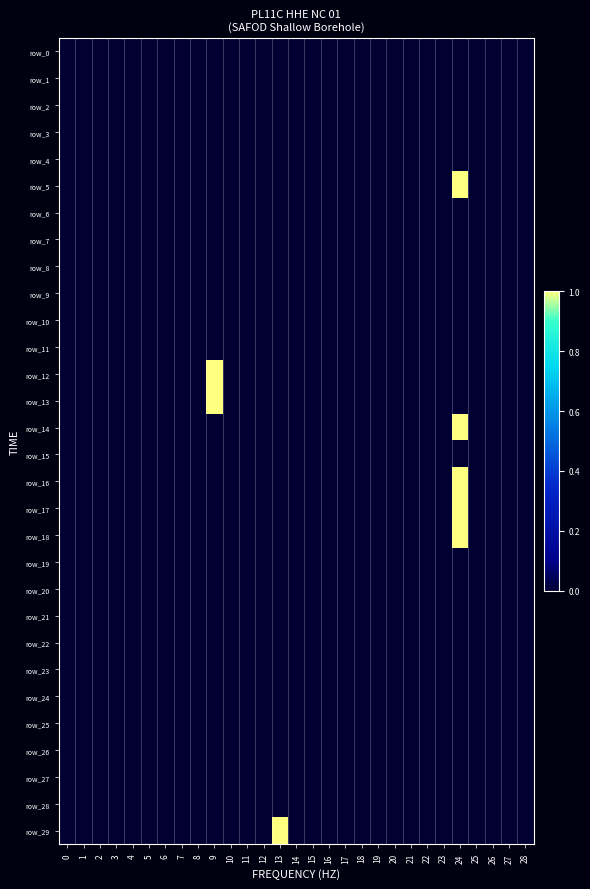

Is the value of row_11 at 19 greater than the value of row_4 at 0?

No